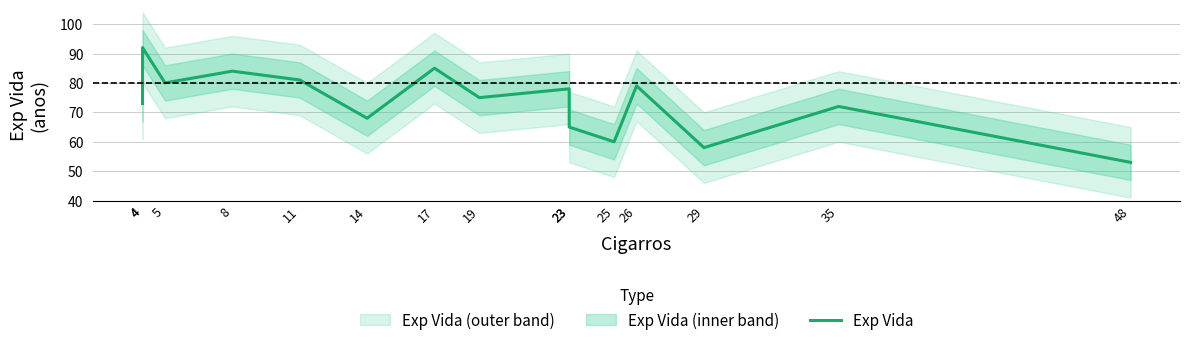

Does the chart have visible grid lines?

Yes